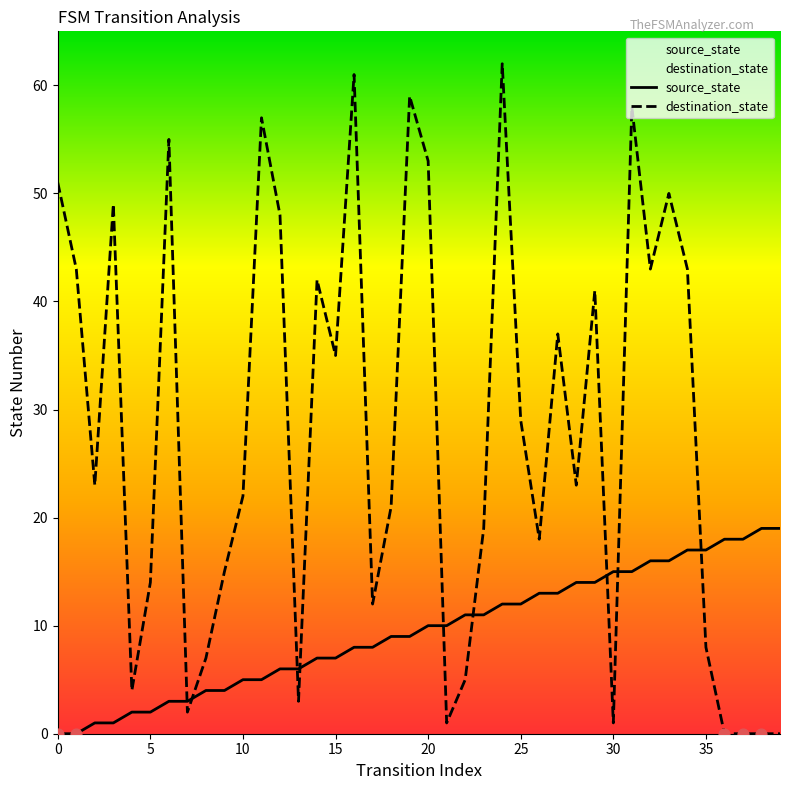

What is the total value across all series at 23?

30